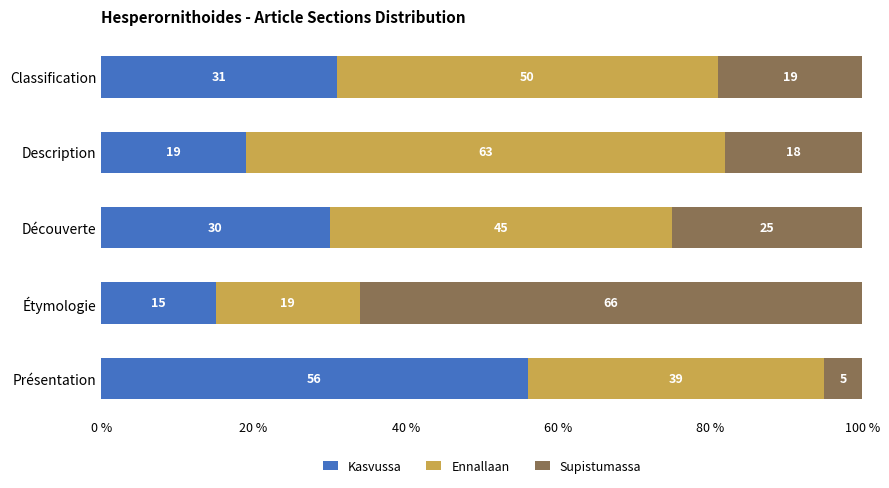

Rank the categories by Kasvussa value from highest to lowest.

Présentation, Classification, Découverte, Description, Étymologie